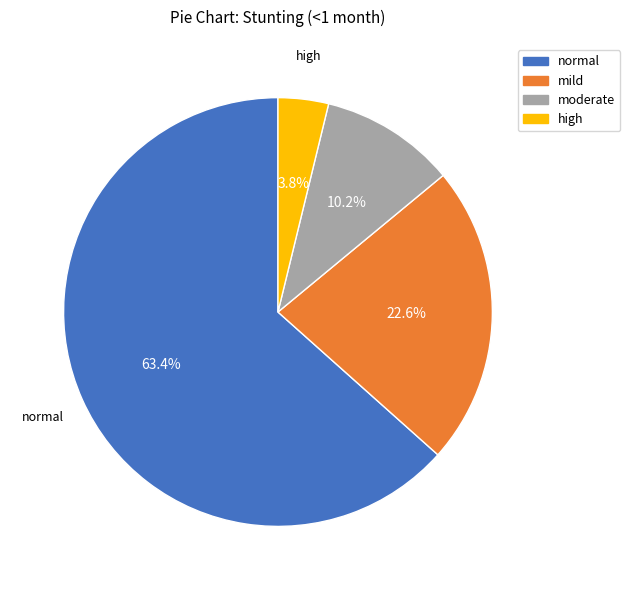

To the nearest percent, what portion does normal represent?

63%